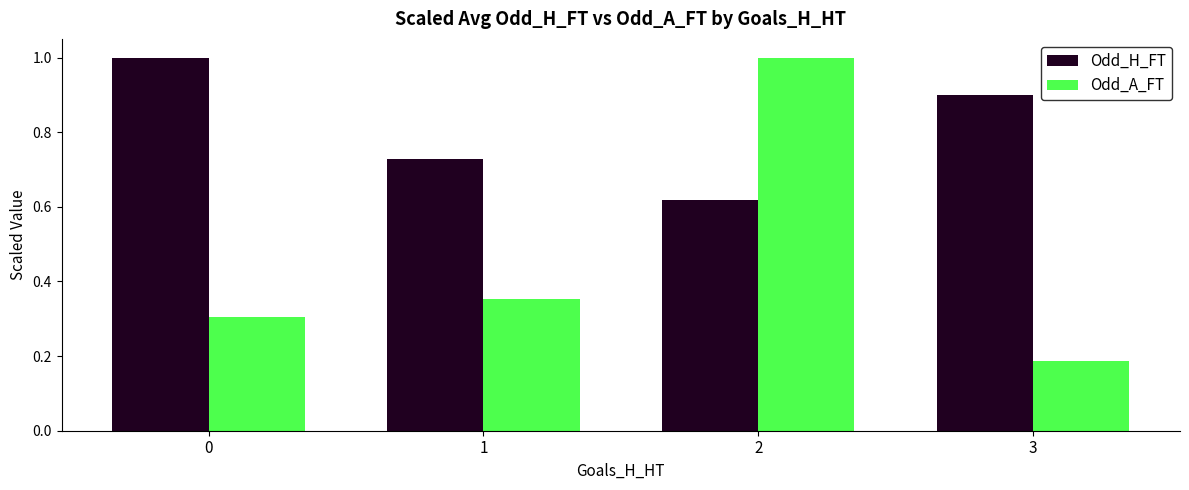

Which series changed the most between 1 and 2?

Odd_A_FT